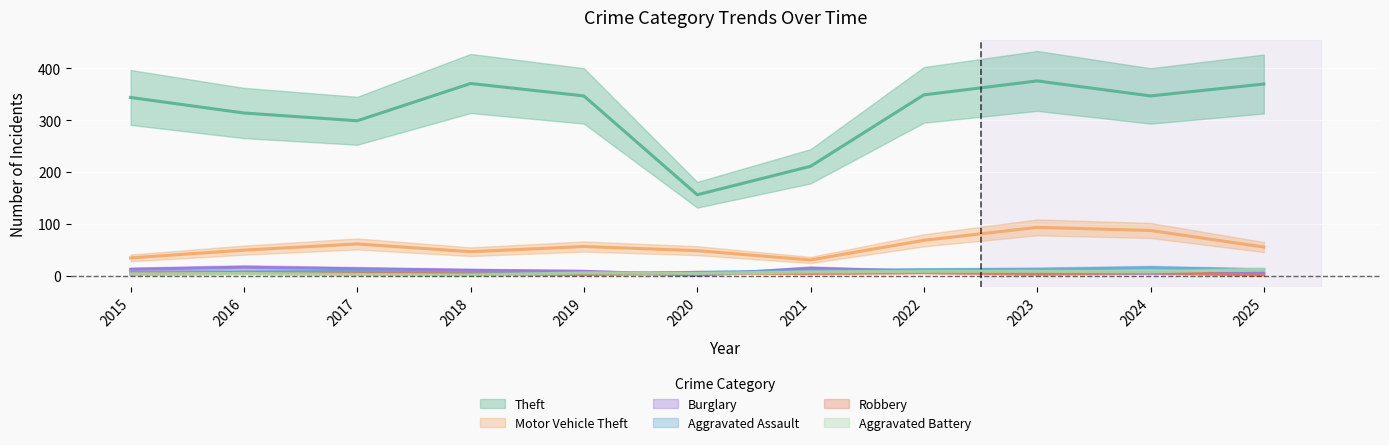

What is the sum of all Motor Vehicle Theft values?

627